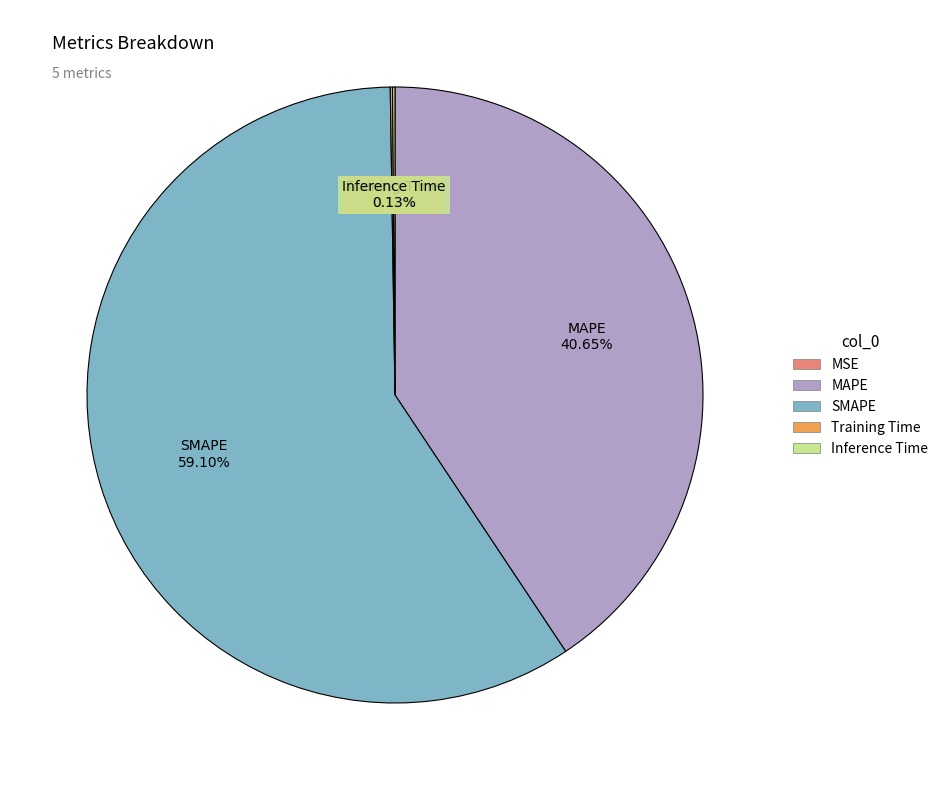

What percentage is the SMAPE slice, to the nearest percent?

59%